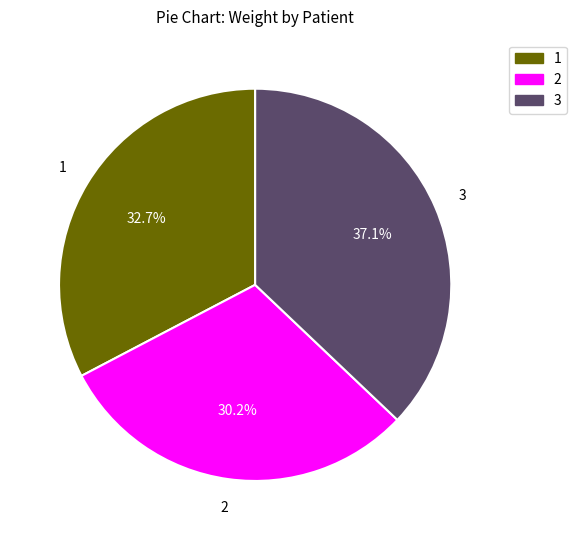

What is the ratio of the value at 2 to the value at 3?

0.8